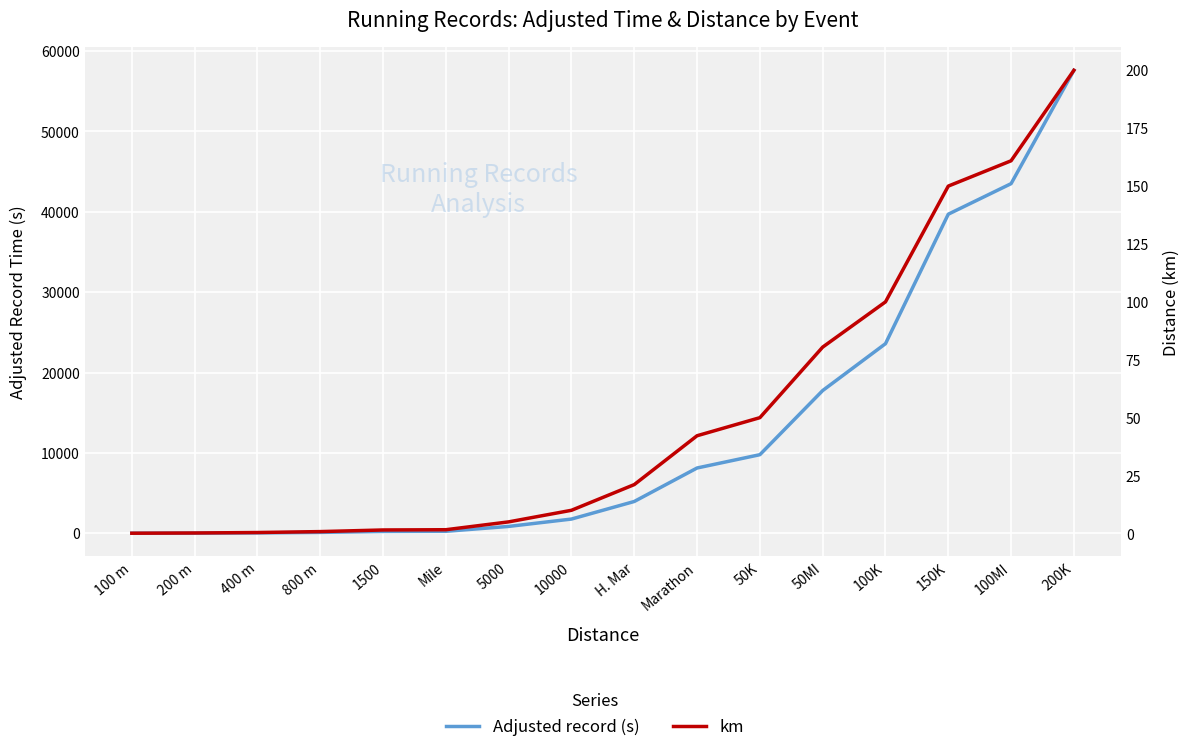

Does the chart display data point markers on the line(s)?

No